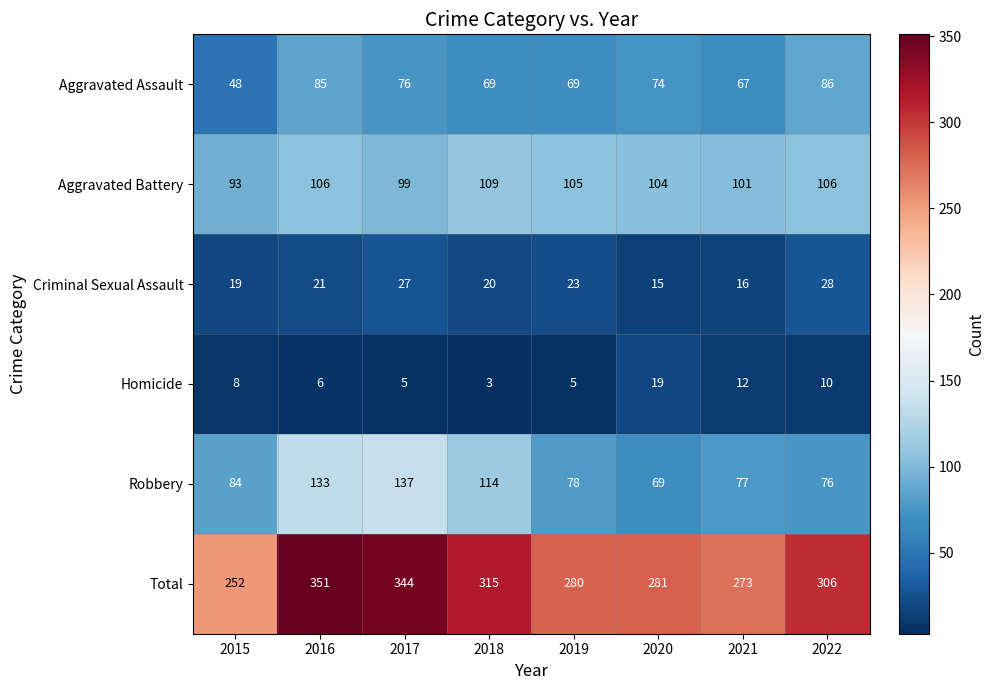

At which category does the chart reach its peak across all series?

2016